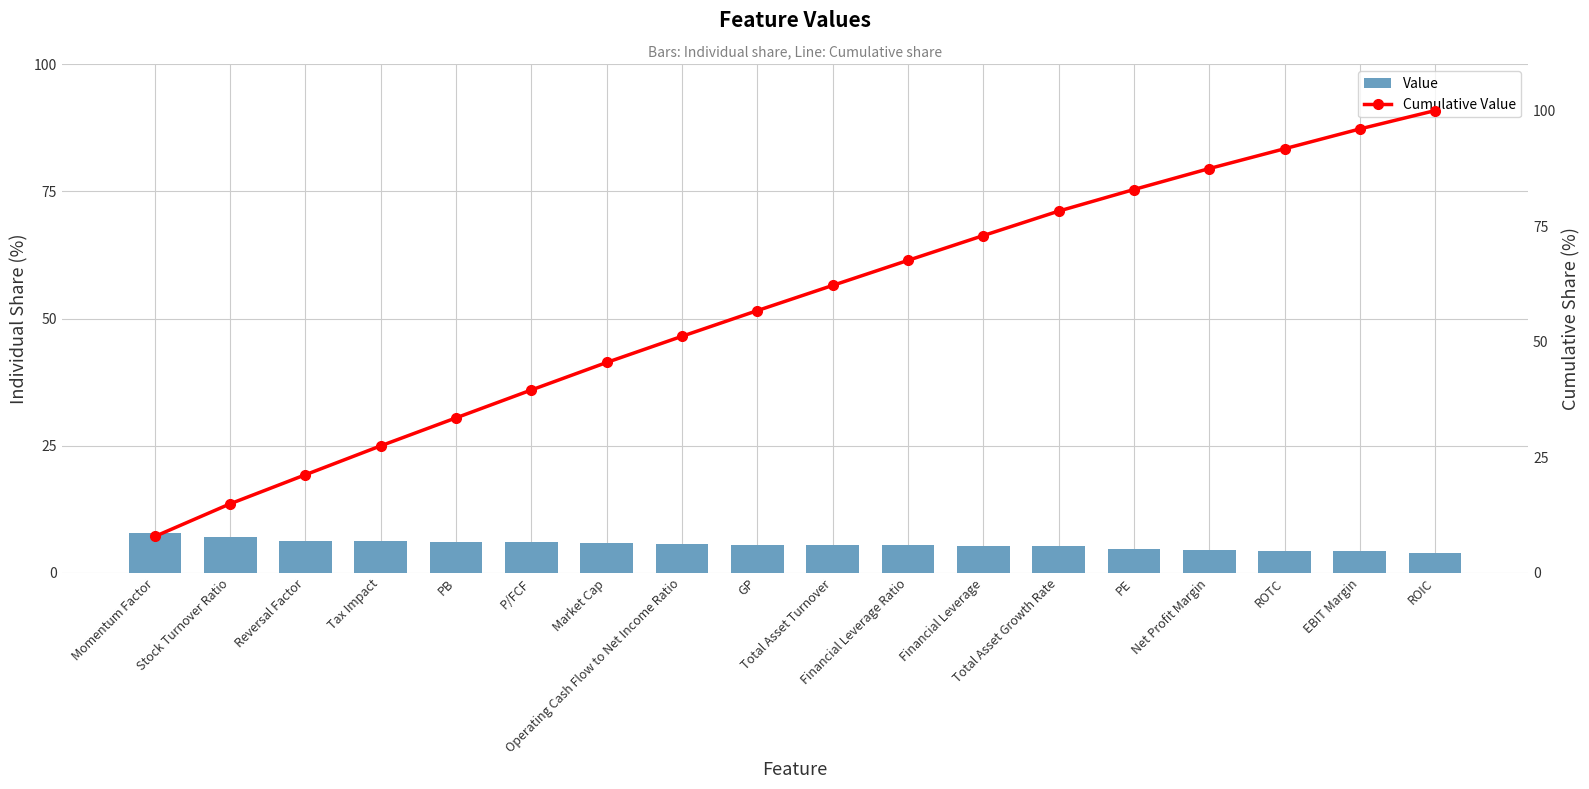

The value of Value at Reversal Factor is 3.9. True or false?

False